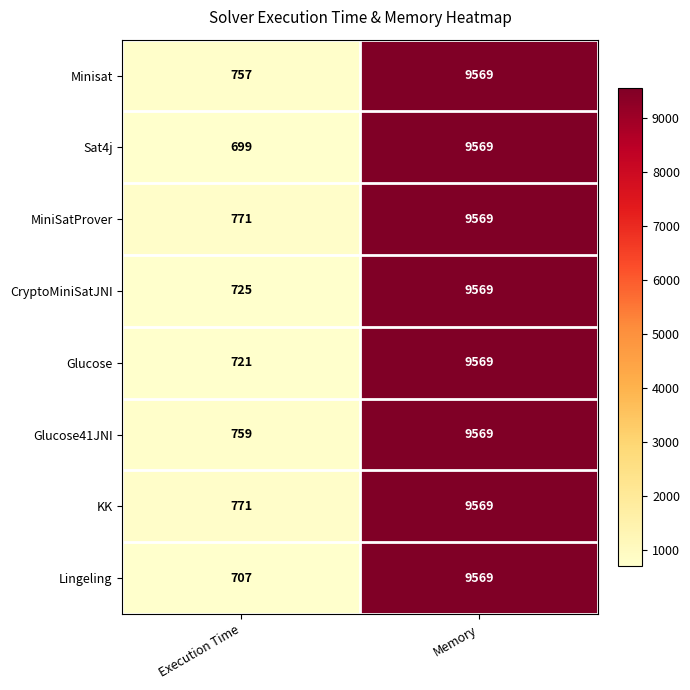

Which series has the largest range (max minus min)?

Sat4j